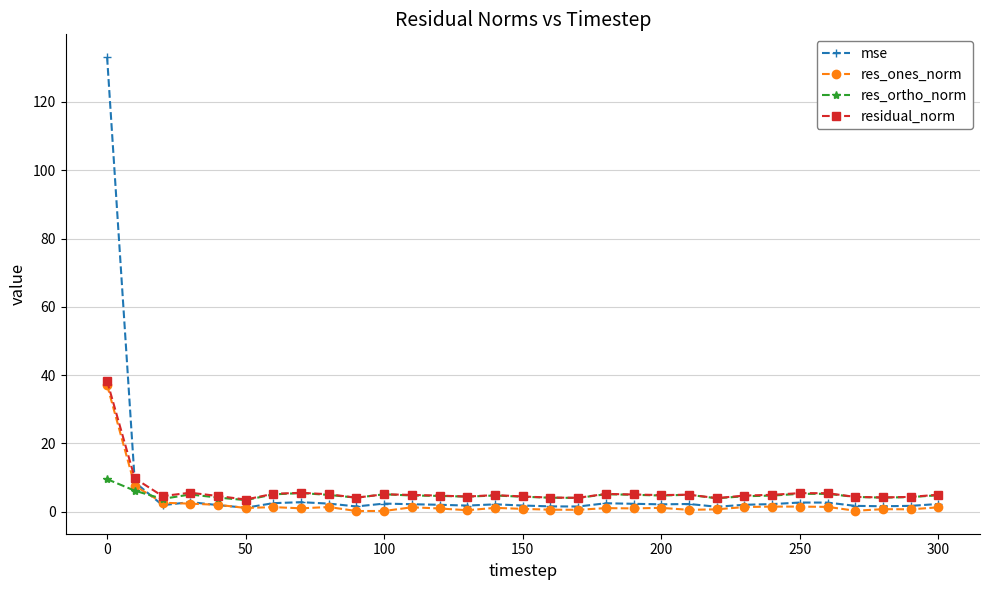

What is the maximum value for res_ortho_norm?

9.5